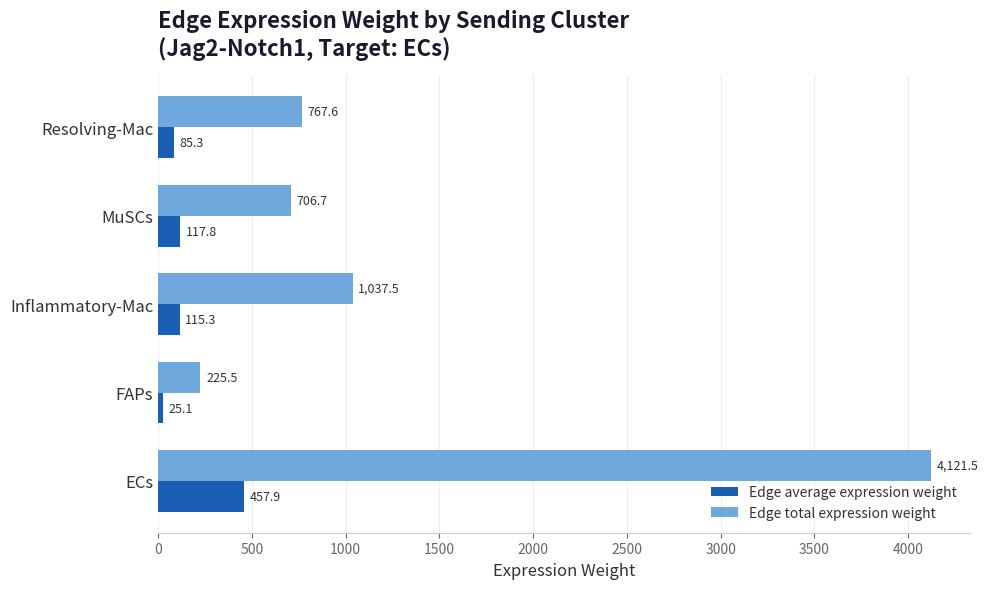

What is the difference between the Edge average expression weight values at Resolving-Mac and Inflammatory-Mac?

30.0